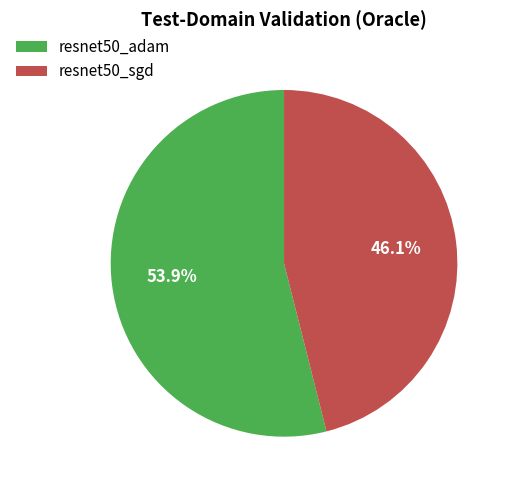

Which category accounts for the majority?

resnet50_adam